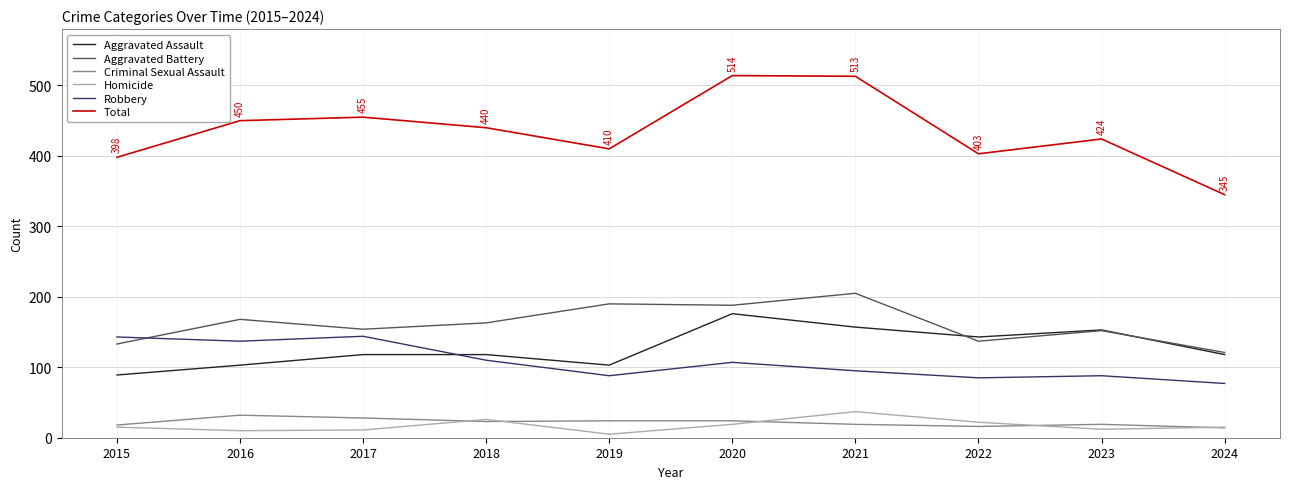

What is the minimum value for Robbery?

77